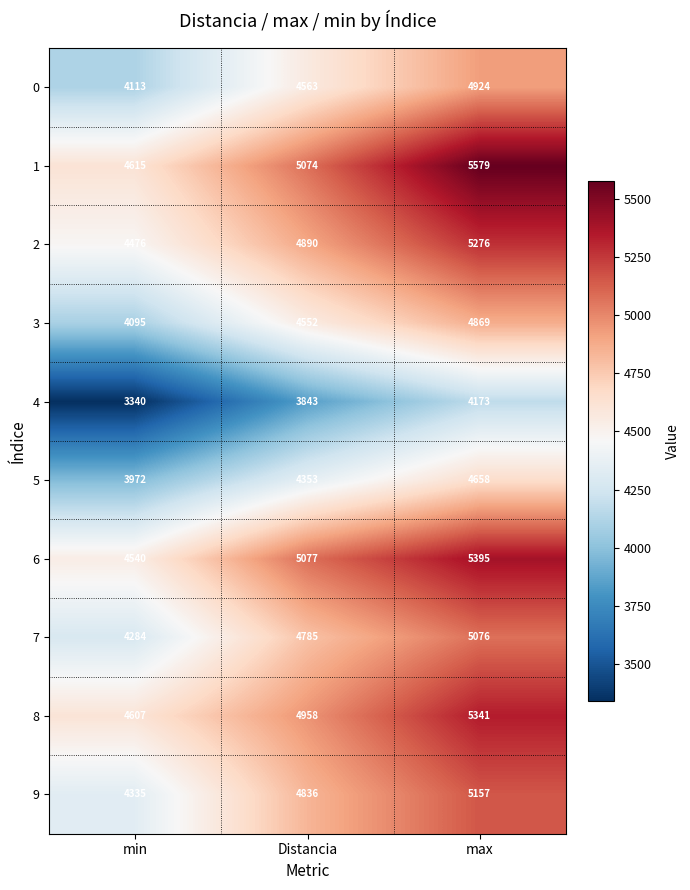

Between min and Distancia, which series saw the biggest shift?

6